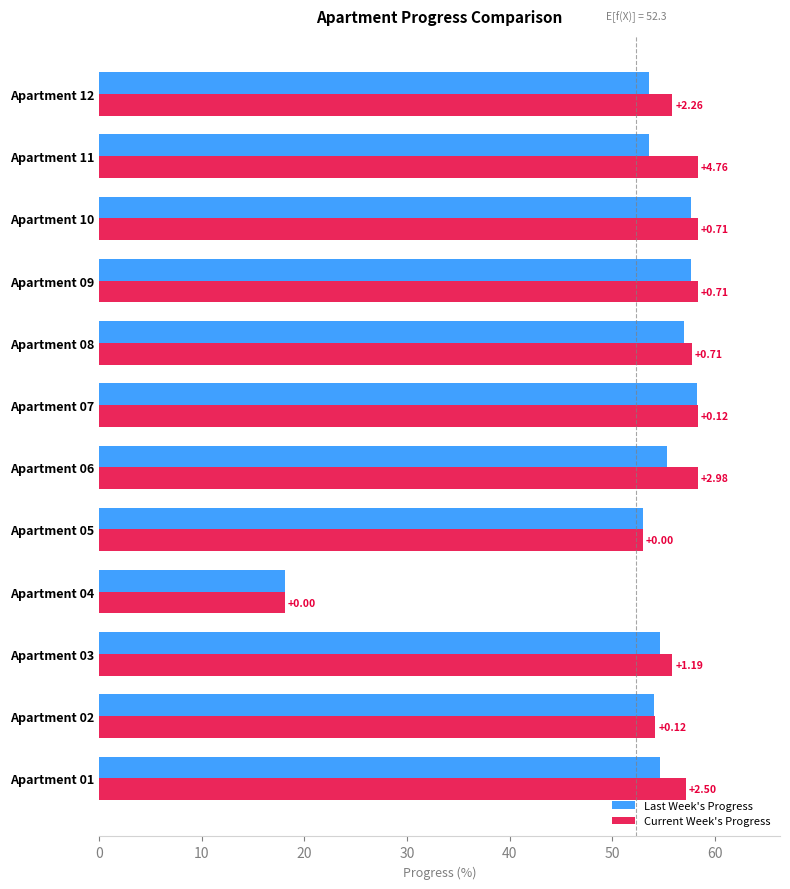

What is the average value of the Current Week's Progress series?

53.6